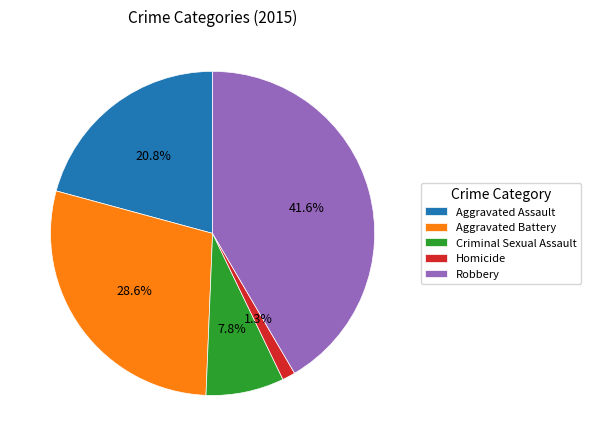

To the nearest percent, what portion does Homicide represent?

1%